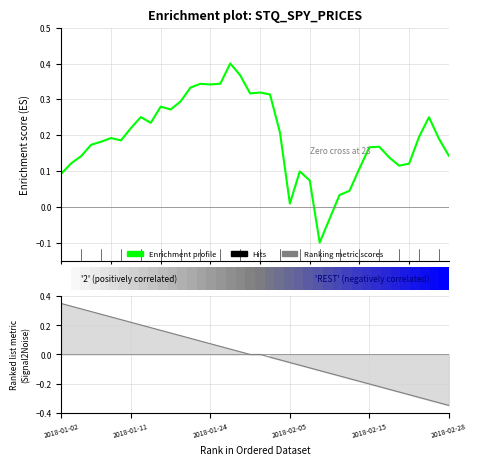

In Enrichment profile, how many points are lower than both neighbors (excluding endpoints)?

8